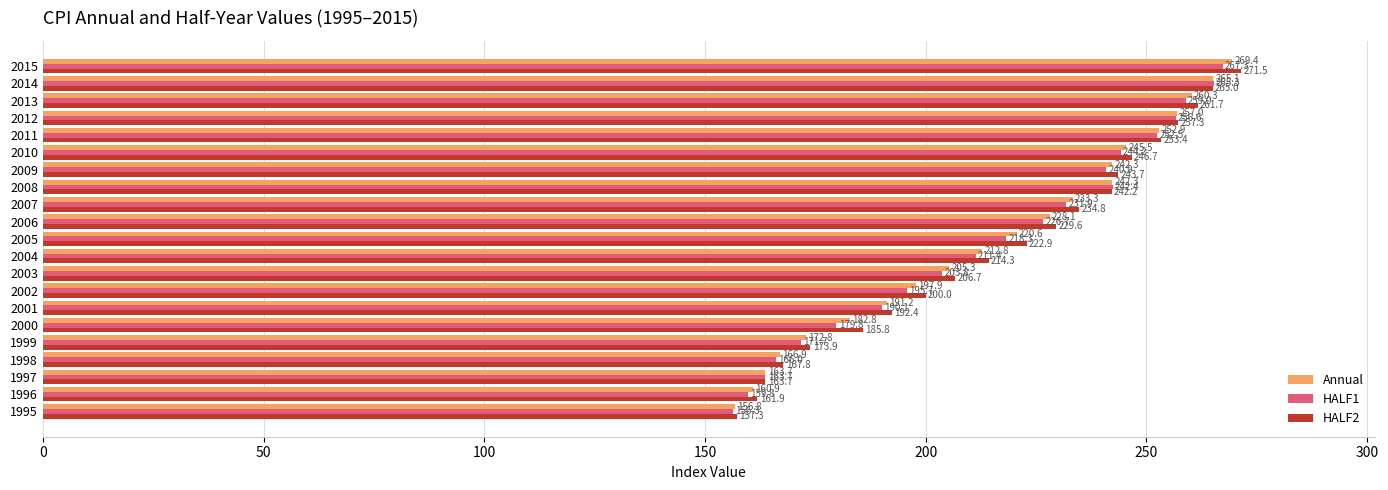

Which series has the largest range (max minus min)?

HALF2